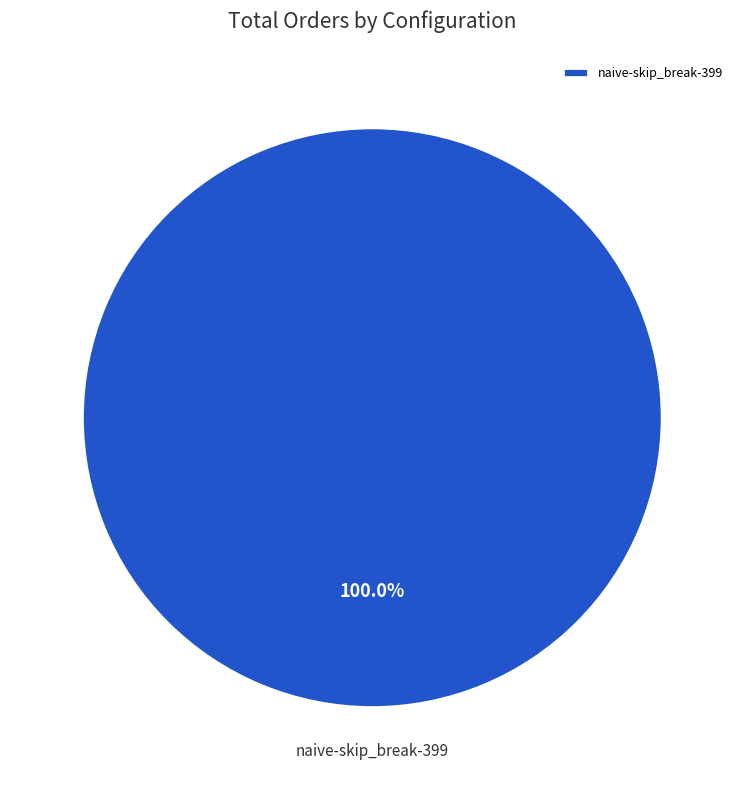

Rank the categories by value from lowest to highest.

naive-skip_break-399